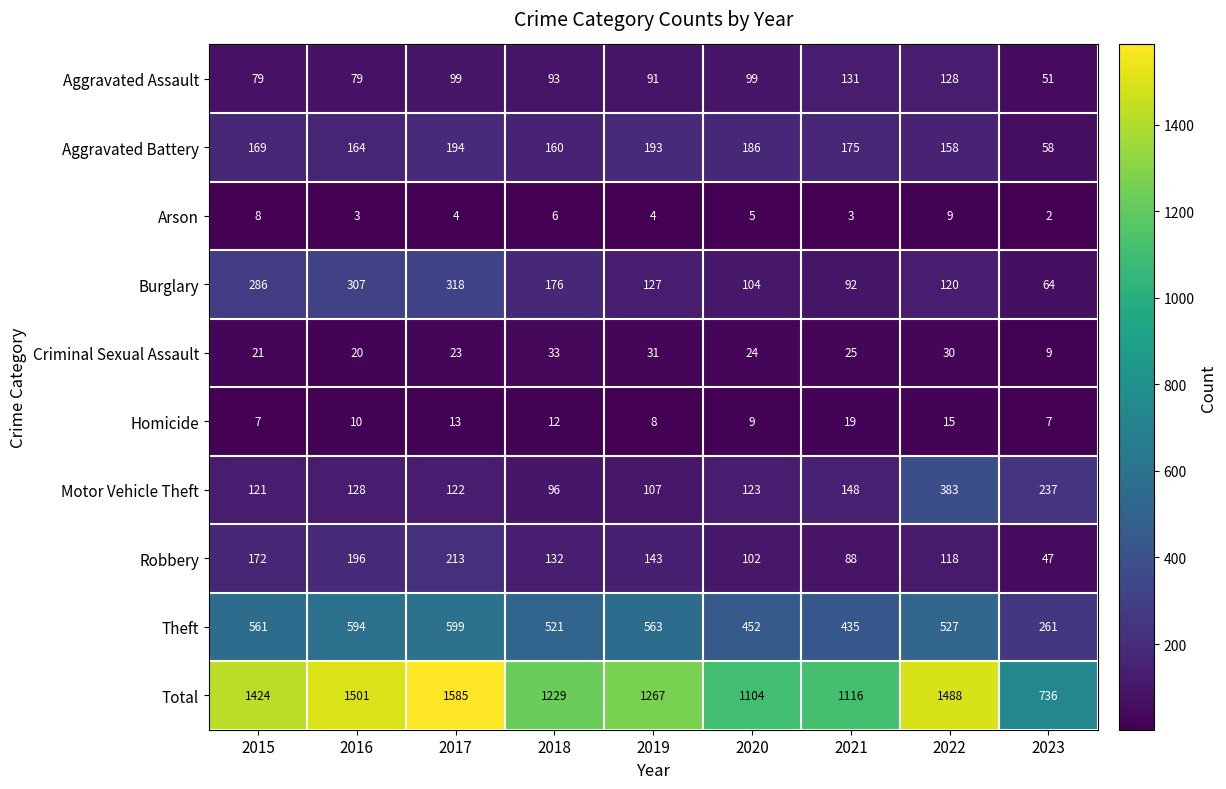

Between 2017 and 2018, which series saw the biggest shift?

Total